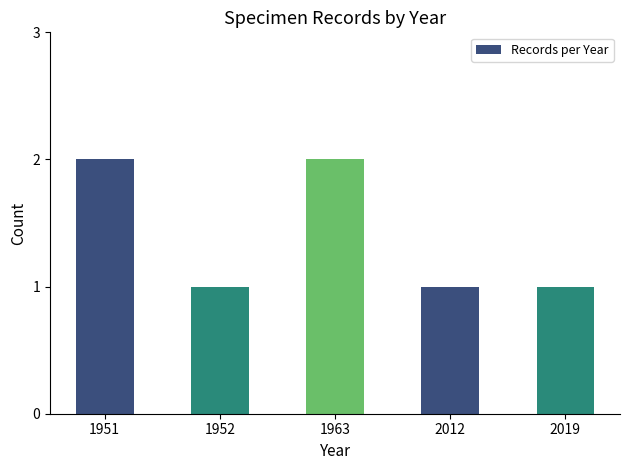

The chart shows a value of 3 at 1963. True or false?

False